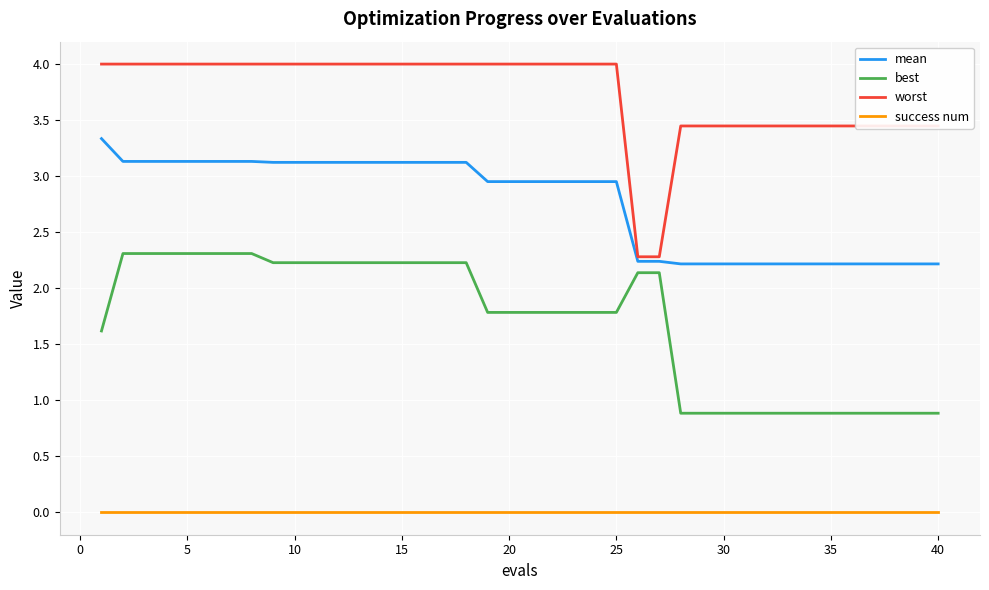

How many distinct data groups are displayed?

4